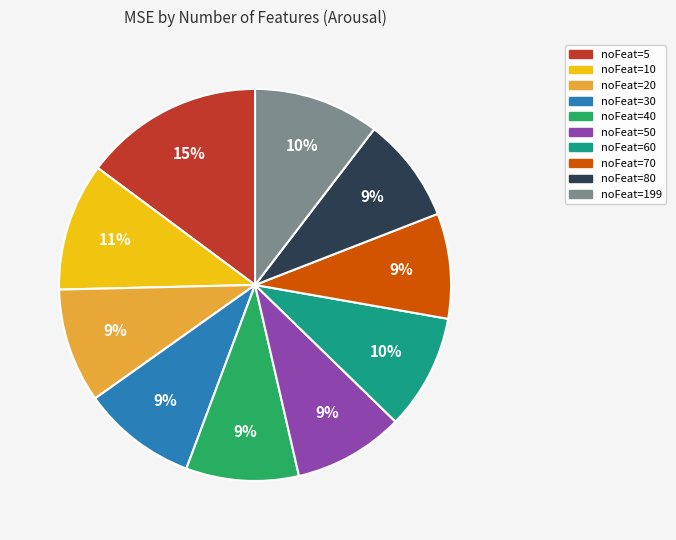

To the nearest percent, what is the difference between the largest and smallest slice percentages?

6%